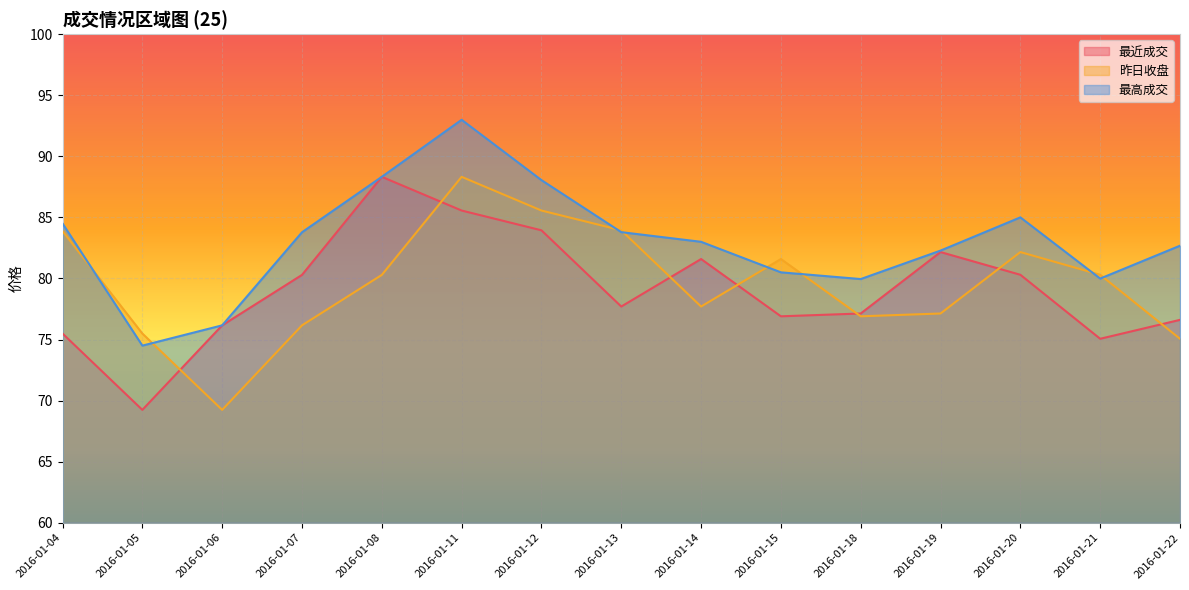

What is the greatest value displayed?

93.0